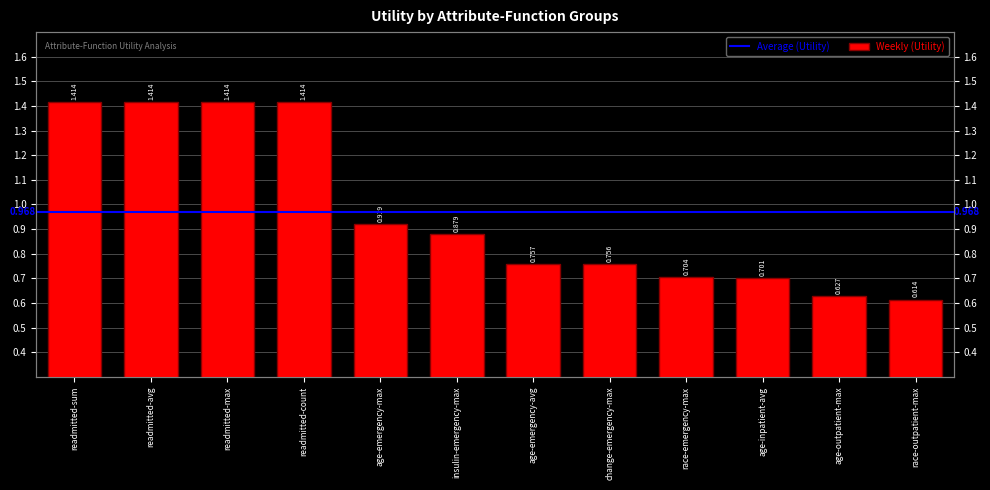

The chart shows a value of 1.1 at age-inpatient-avg. True or false?

False